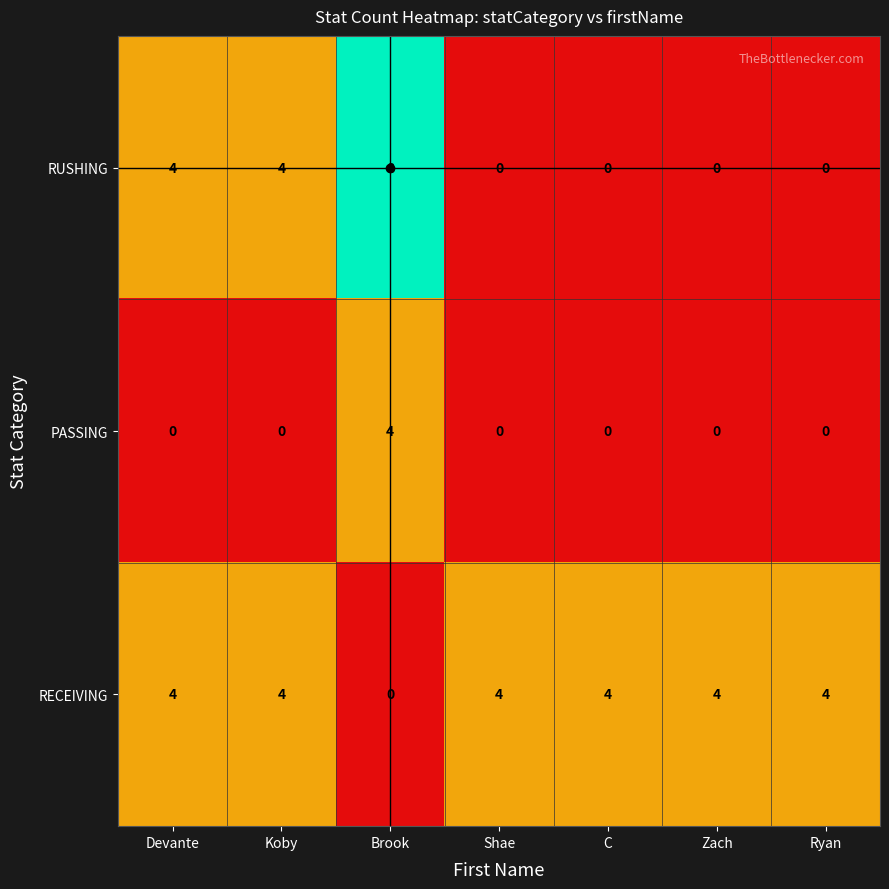

At Brook, list the series in order from smallest to largest.

RECEIVING, PASSING, RUSHING